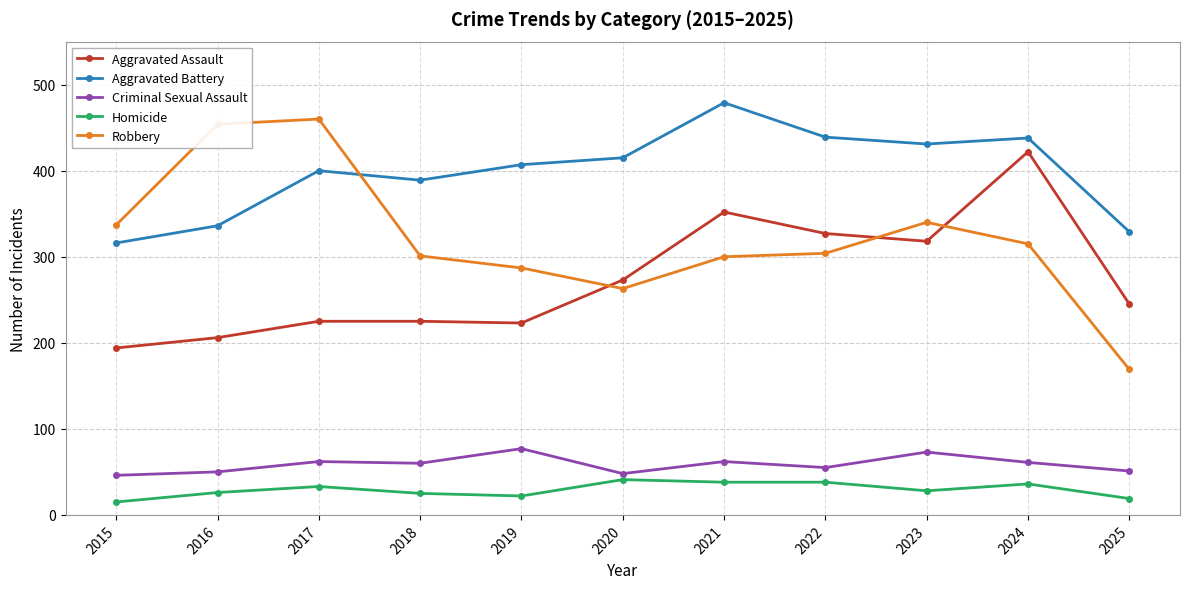

What is the sum of the Homicide values at 2019 and 2022?

60